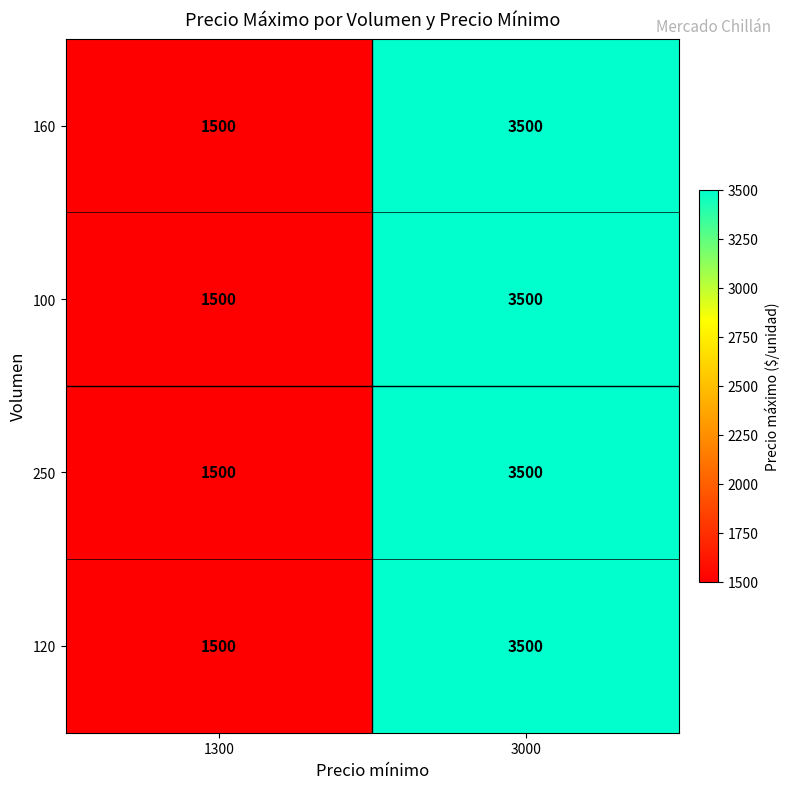

What is the smallest value displayed?

1500